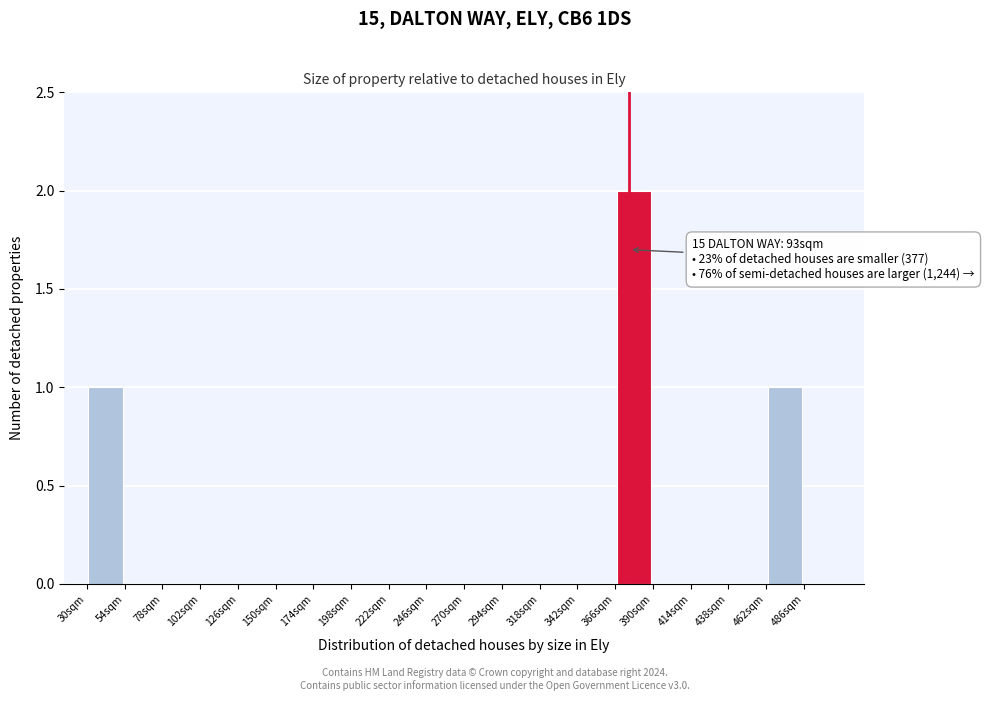

Over which range of the x-axis is the bar tallest?

366 to 390